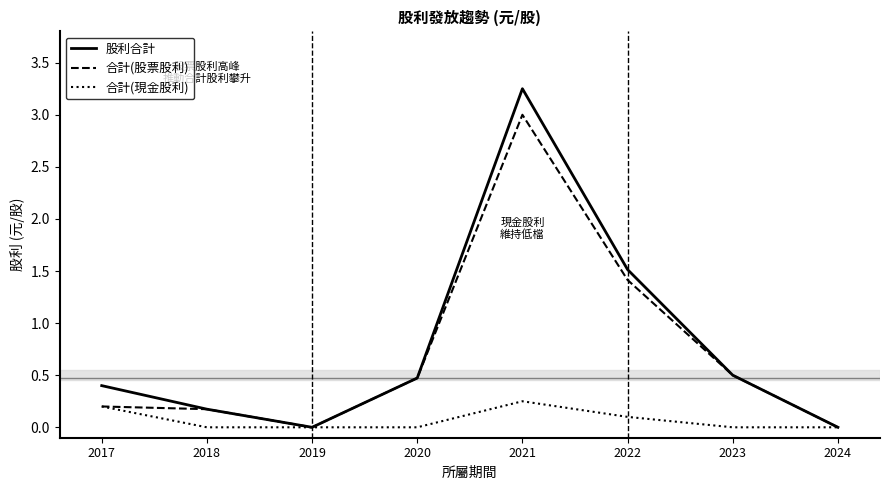

The 合計(現金股利) series shows 0.0 at 2024. True or false?

True